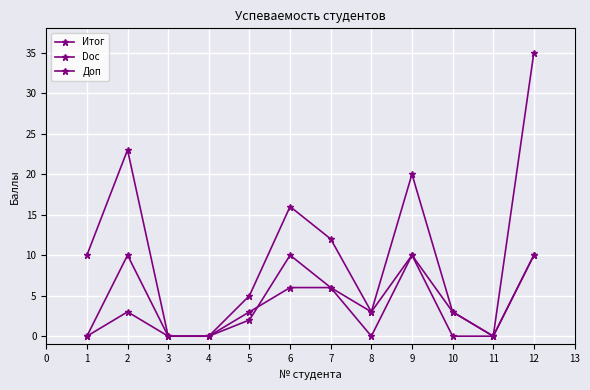

In Итог, how many points are higher than both neighbors (excluding endpoints)?

3